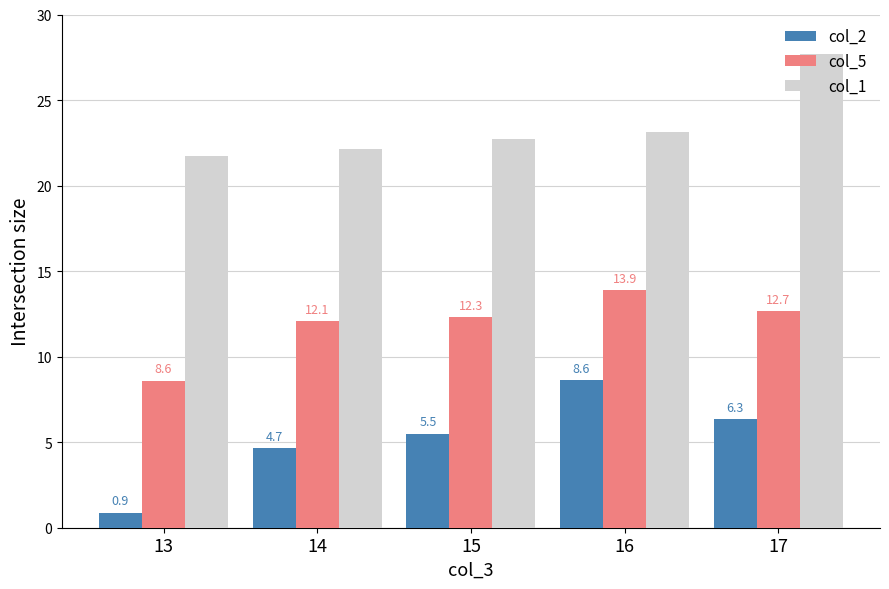

Is the value of col_1 at 16 greater than the value of col_5 at 17?

Yes